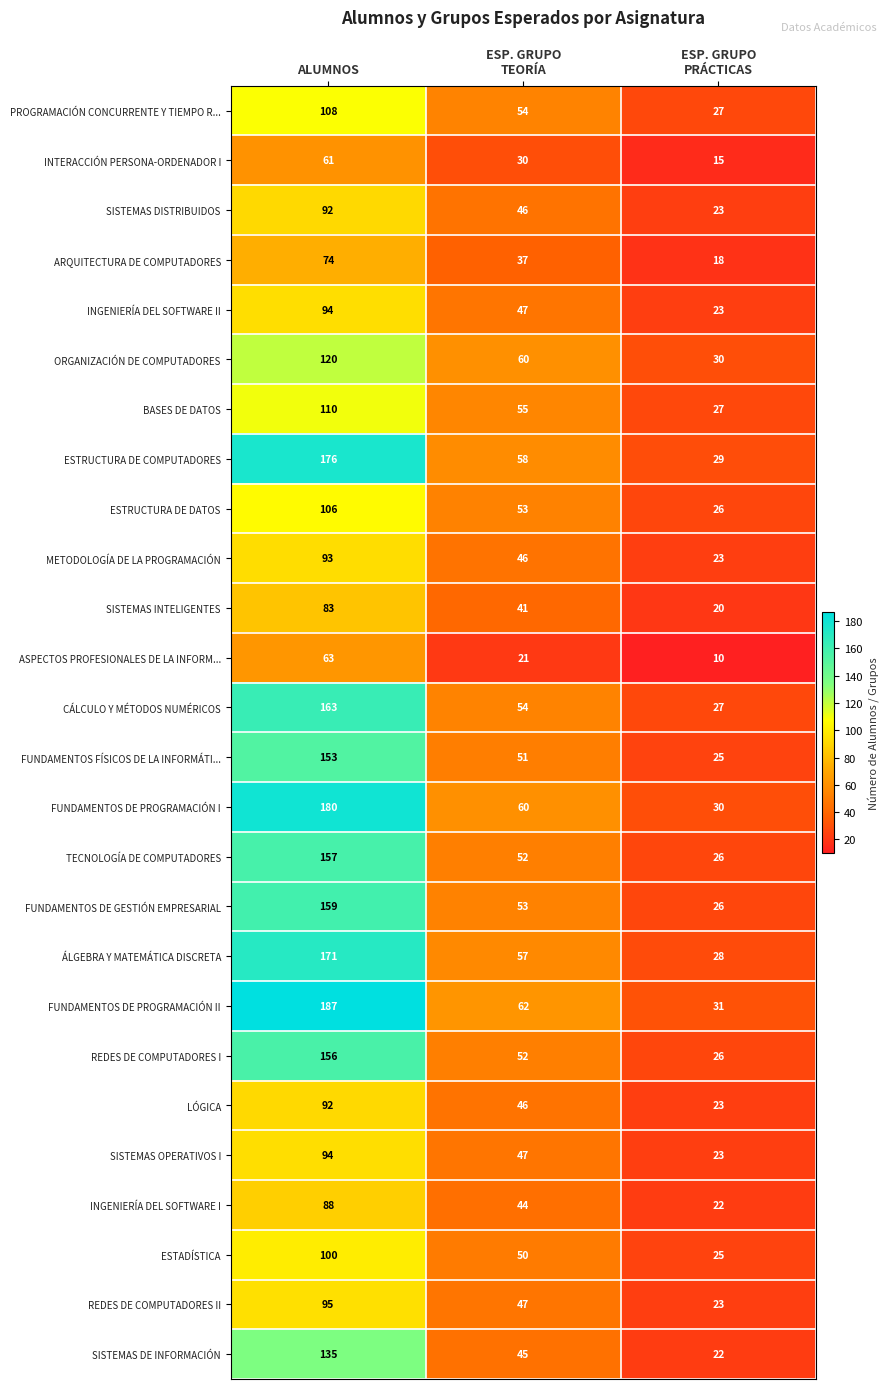

The value of SISTEMAS INTELIGENTES at ALUMNOS is 83. True or false?

True